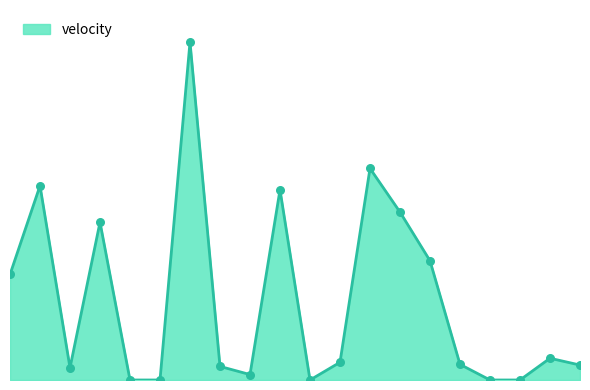

Is this an area chart (filled region under the line)?

Yes